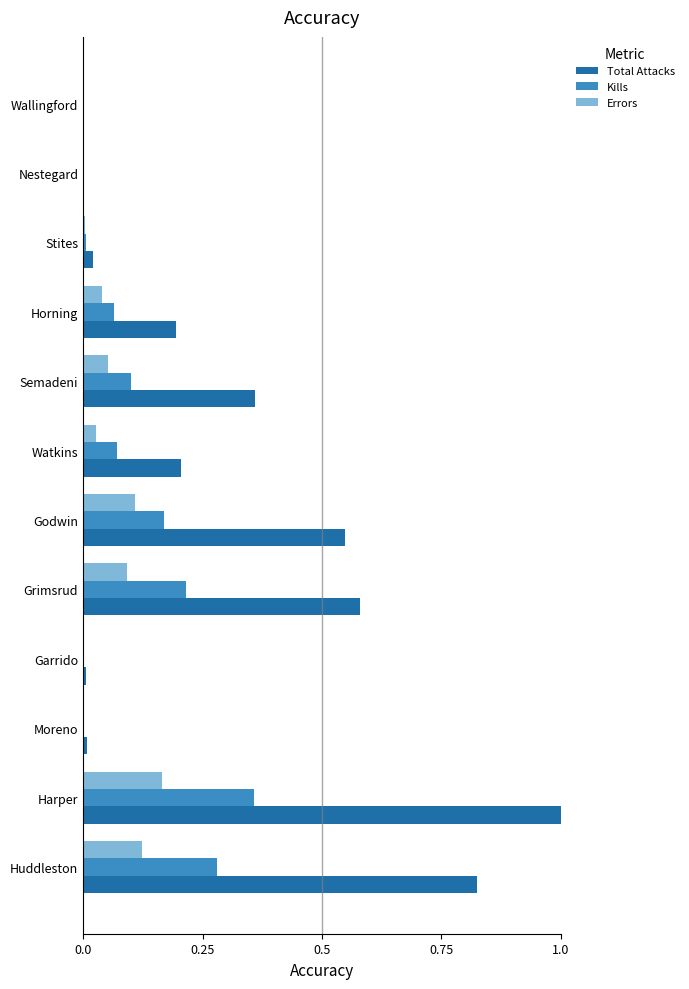

How many data points does each series have?

12